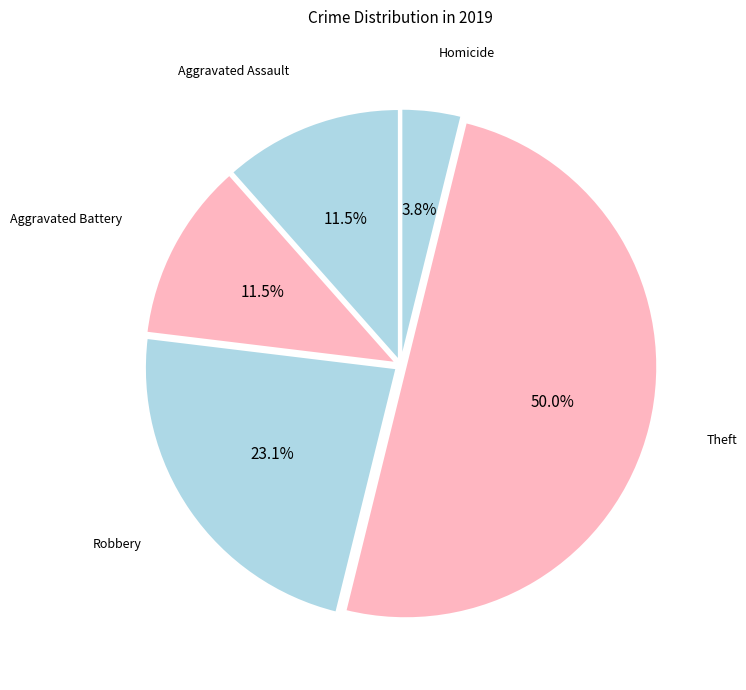

How many segments does this pie chart have?

5